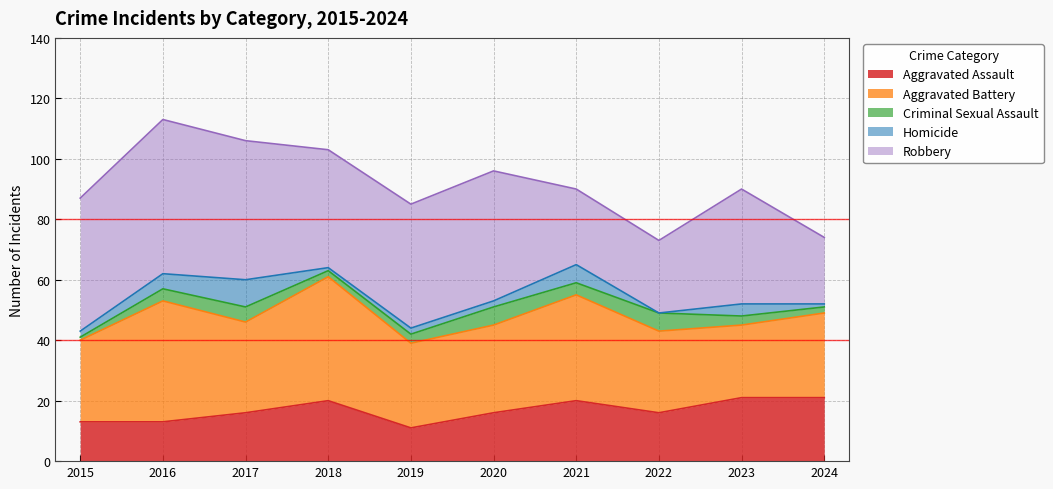

Which label corresponds to the largest value in the chart?

2016